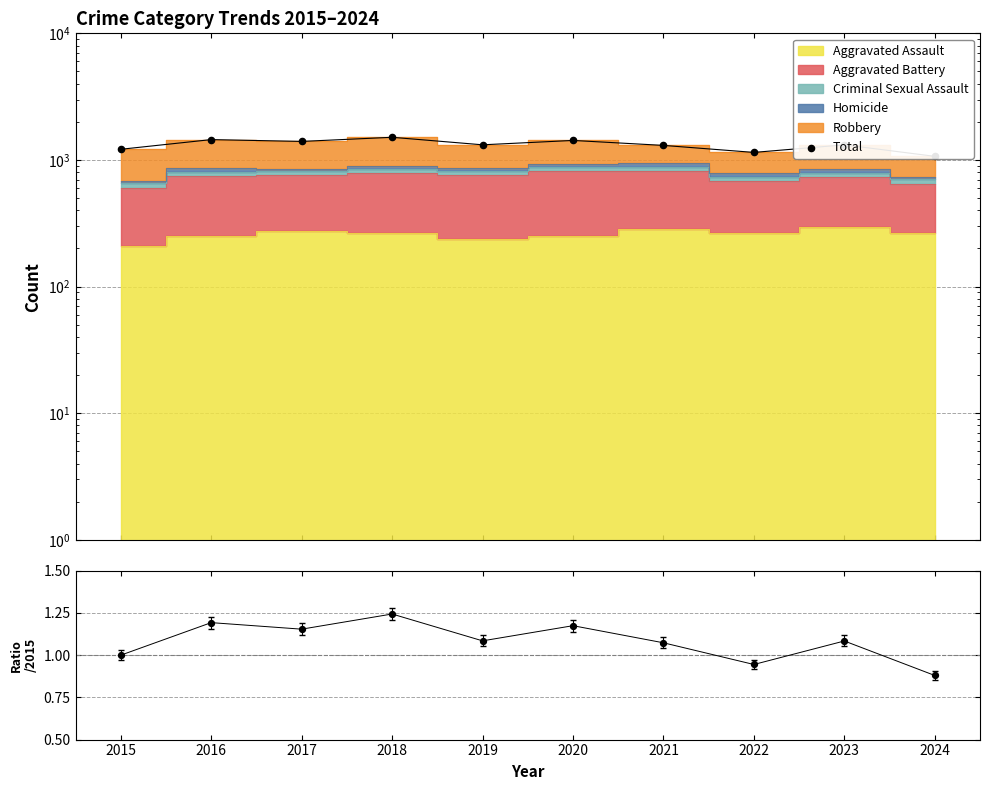

What is the total value across all series at 2015?

1215.0